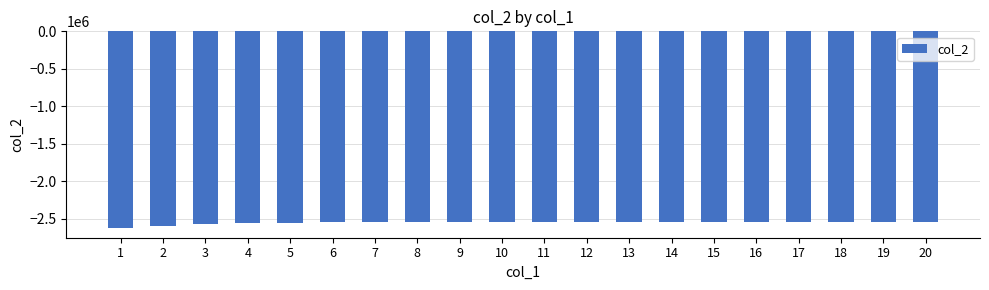

How many values are below -2536831?

11